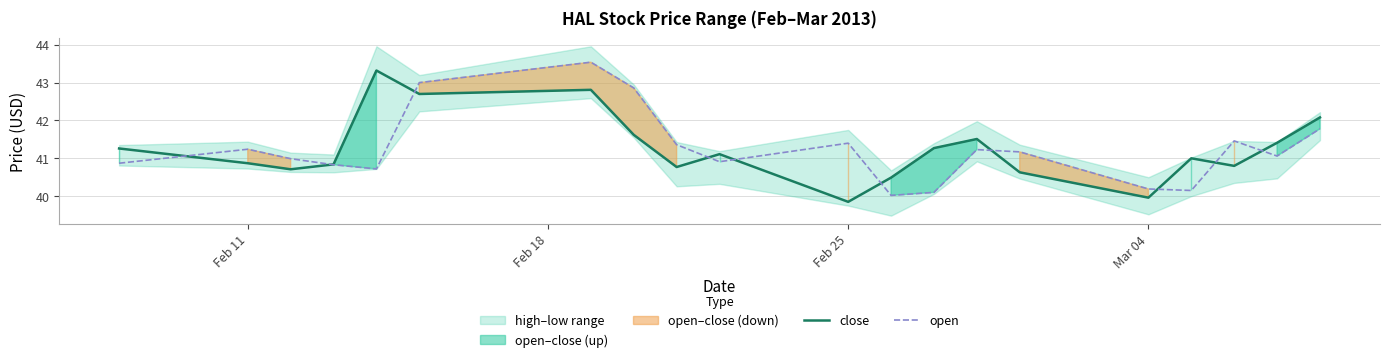

What is the value of the close point at the 7th from the left?

42.8